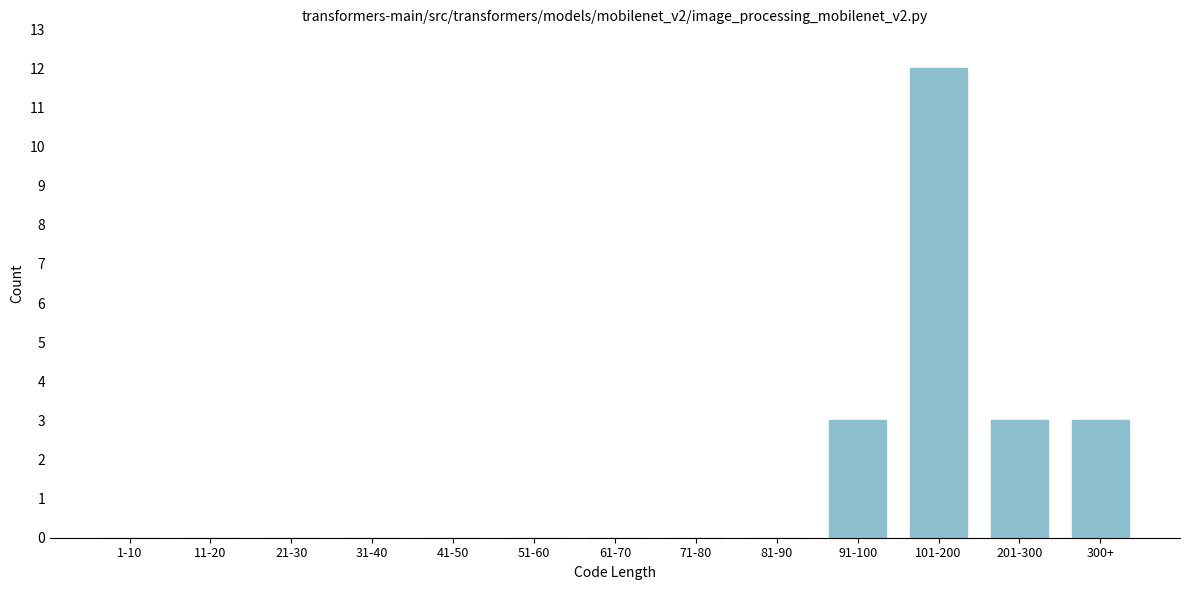

Reading right to left, extract all data points from this chart.

300+=3	201-300=3	101-200=12	91-100=3	81-90=0	71-80=0	61-70=0	51-60=0	41-50=0	31-40=0	21-30=0	11-20=0	1-10=0